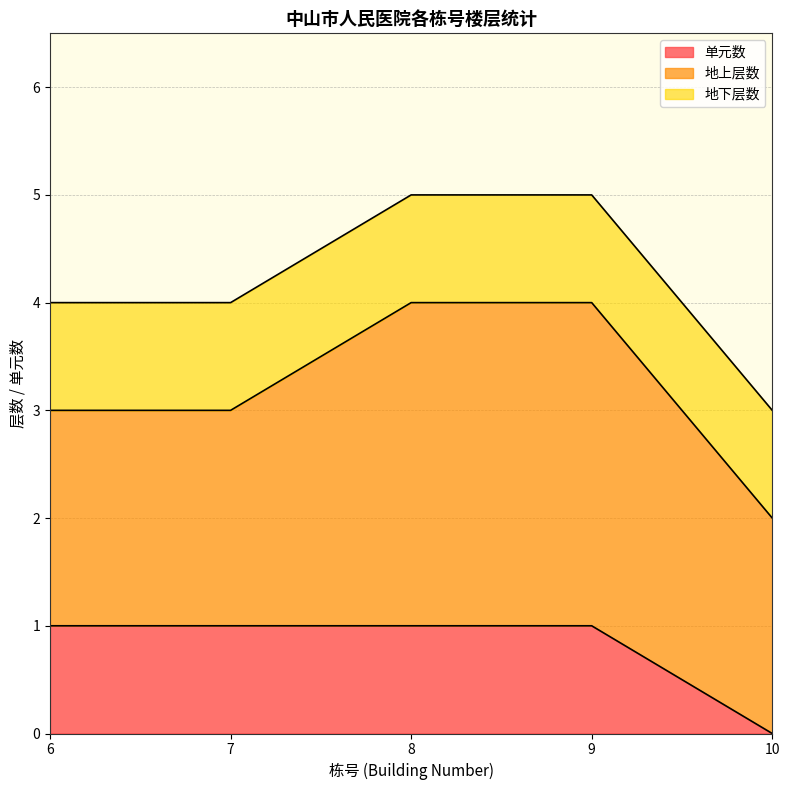

Which series has the largest total across all categories?

地上层数